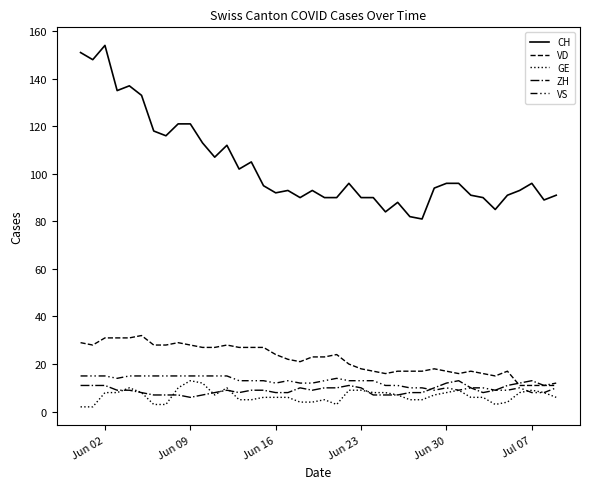

At how many categories does at least one series exceed 142?

3